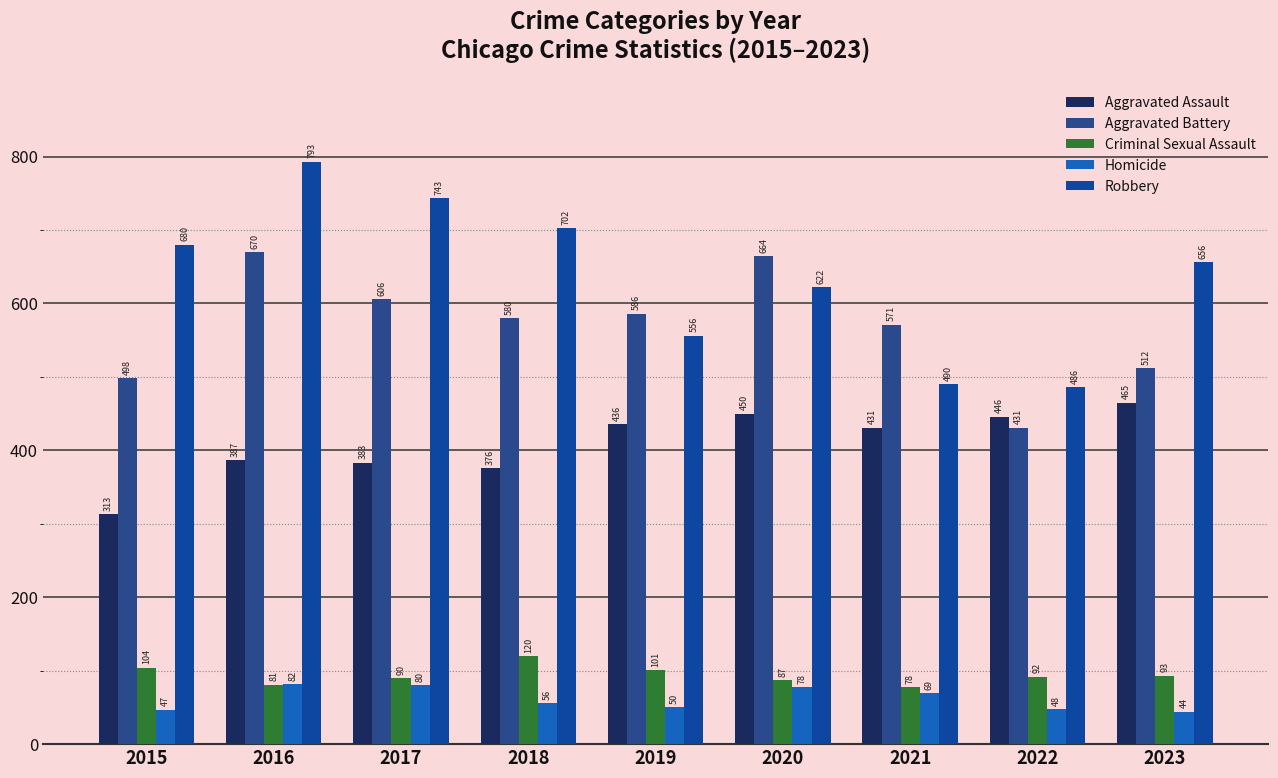

Rank the categories by Criminal Sexual Assault value from highest to lowest.

2018, 2015, 2019, 2023, 2022, 2017, 2020, 2016, 2021